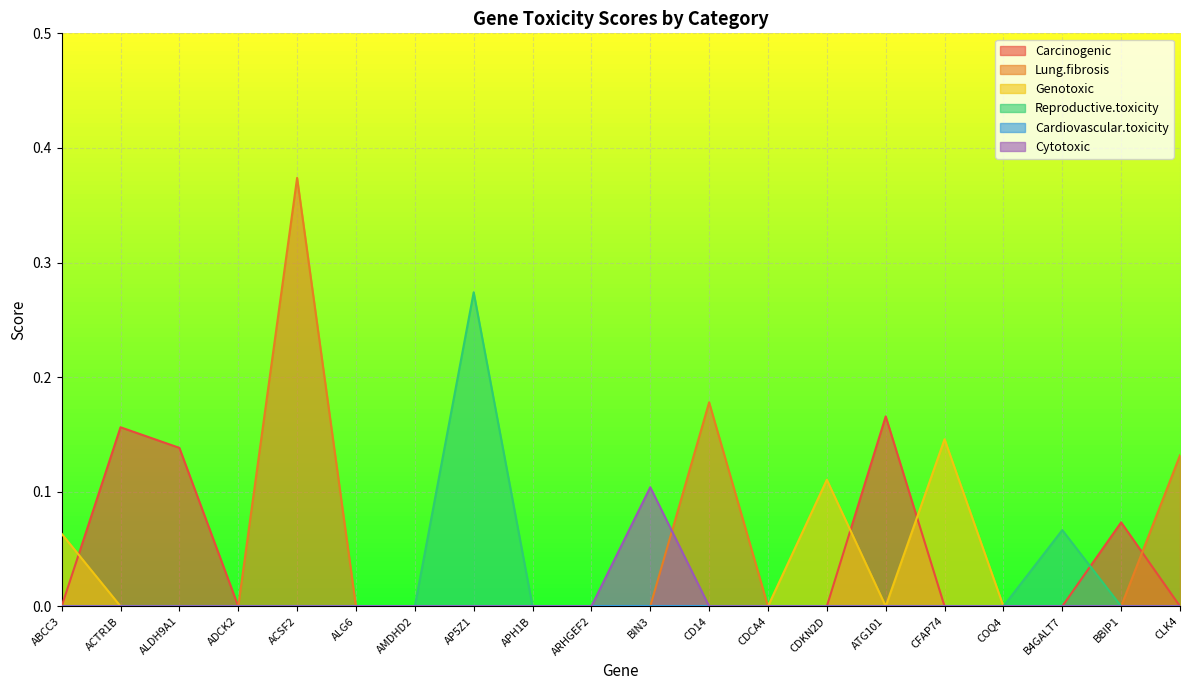

In Lung.fibrosis, how many points are higher than both neighbors (excluding endpoints)?

2